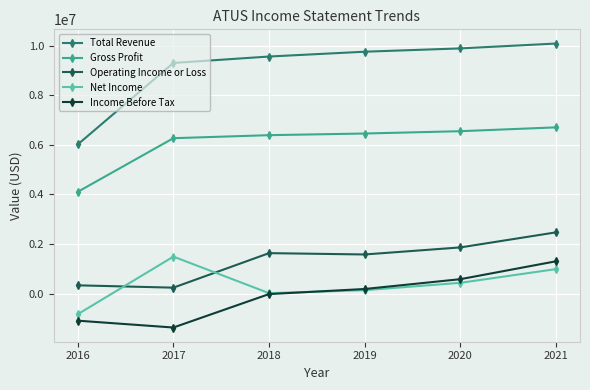

Reading right to left, list all the values displayed in this chart.

Total Revenue: 2021=10090800	2020=9894600	2019=9760900	2018=9566600	2017=9307000	2016=6017200
Gross Profit: 2021=6708700	2020=6554200	2019=6460300	2018=6393500	2017=6271300	2016=4106000
Operating Income or Loss: 2021=2472900	2020=1864800	2019=1580000	2018=1633600	2017=240800	2016=335200
Net Income: 2021=990300	2020=436200	2019=138900	2018=18800	2017=1493200	2016=-832000
Income Before Tax: 2021=1305900	2020=583200	2019=187100	2018=-18100	2017=-1367600	2016=-1091100